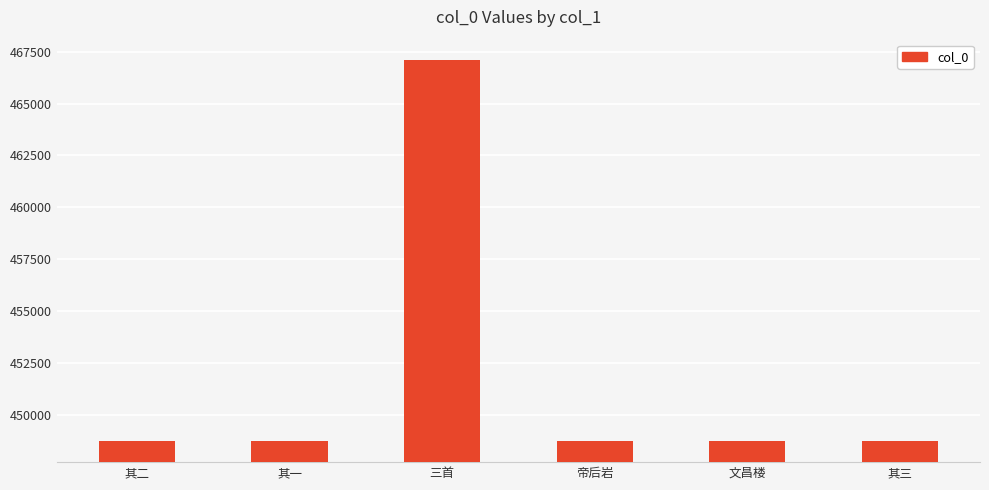

What is the difference between the values at 文昌楼 and 其二?

6